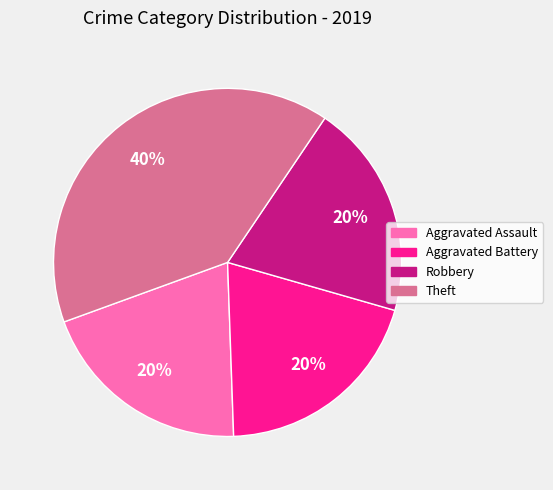

What percentage is the Robbery slice, to the nearest percent?

20%